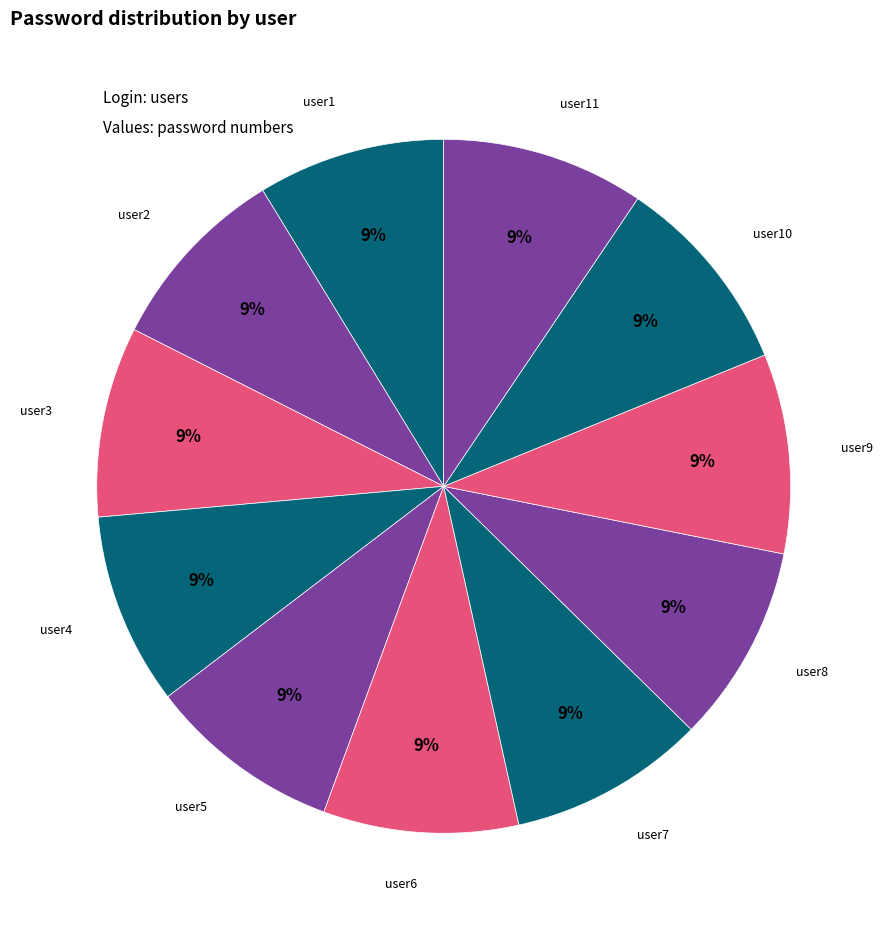

How many slices are in this pie chart?

11